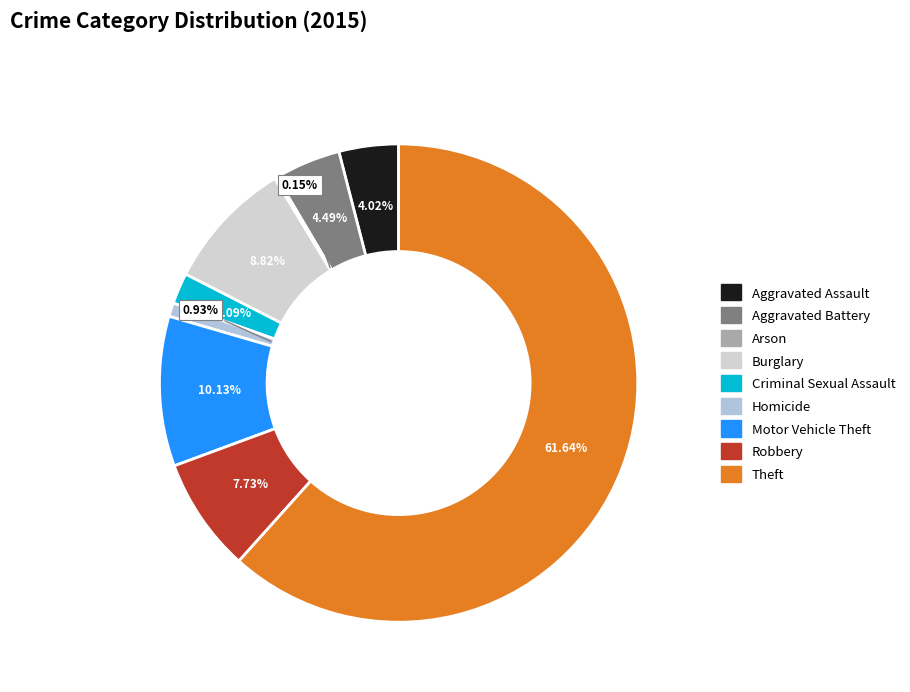

To the nearest percent, what is the average slice percentage?

11%